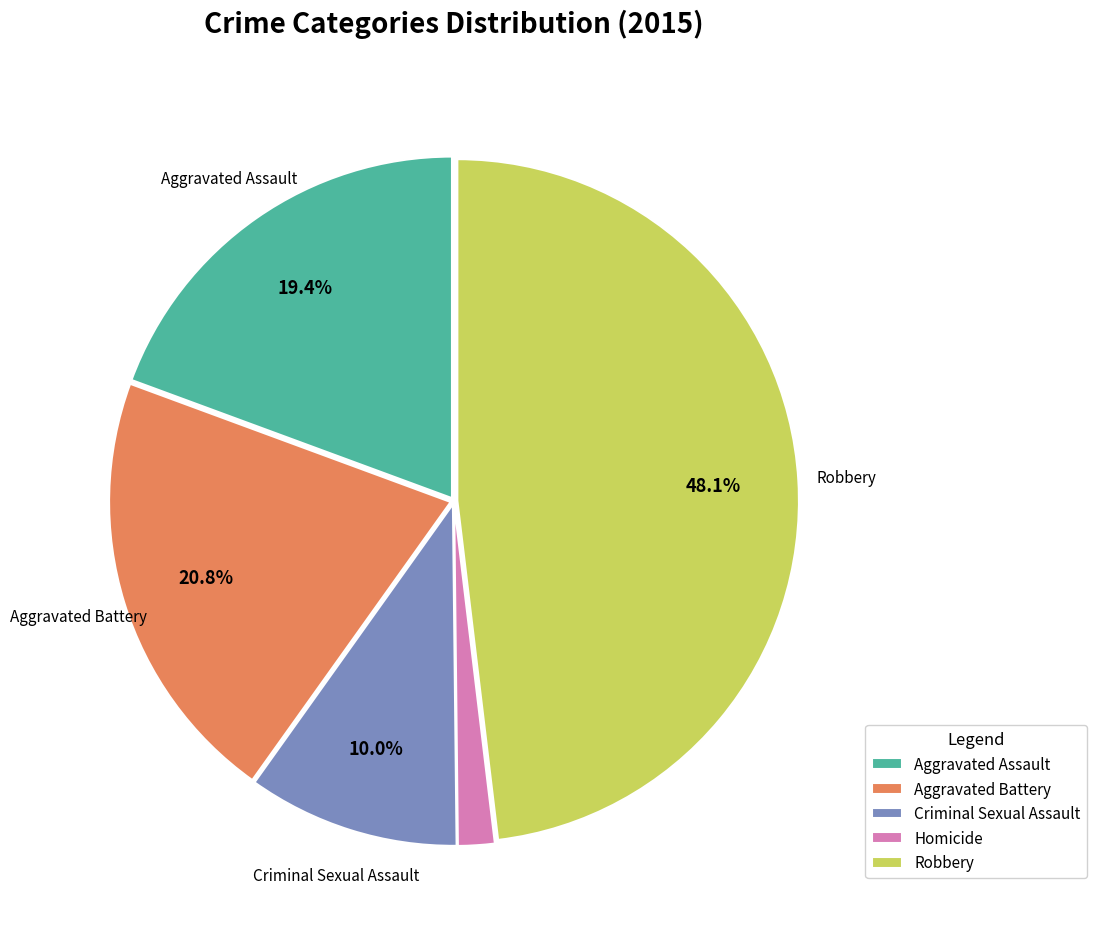

How many segments does this pie chart have?

5